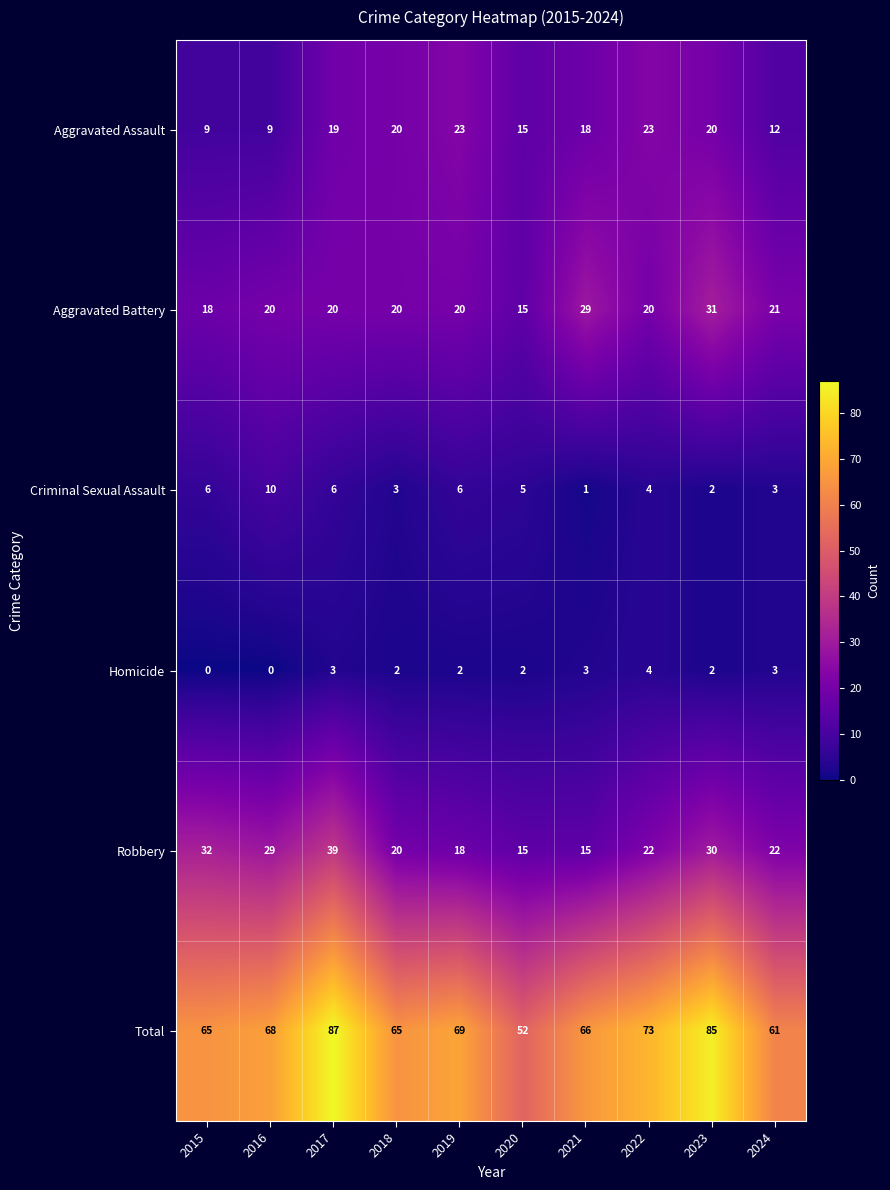

How many distinct data groups are displayed?

6